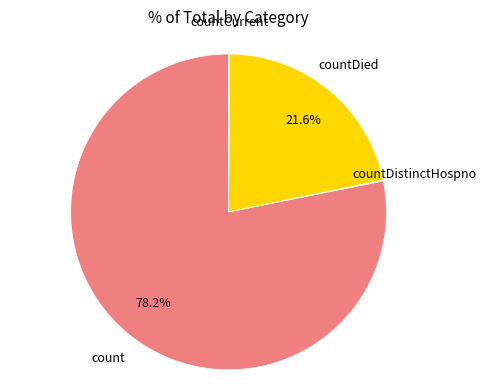

Is there a majority slice in this chart?

Yes